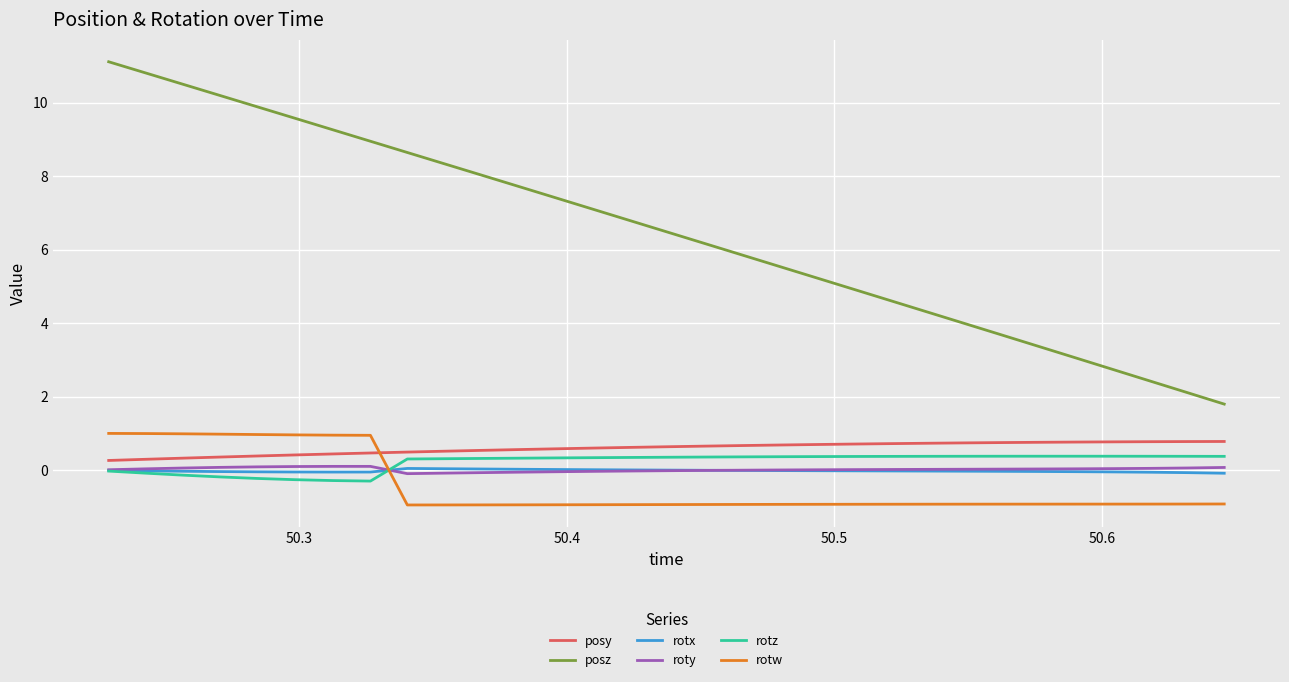

Which series has the largest total across all categories?

posz